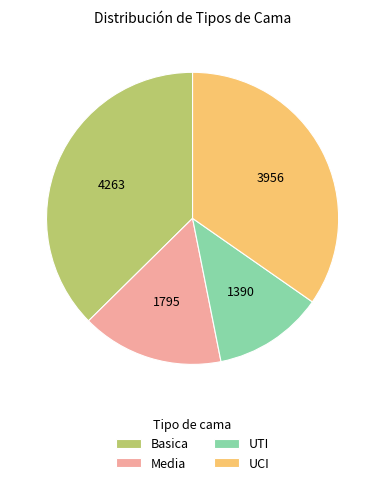

Count the number of slices in the pie.

4